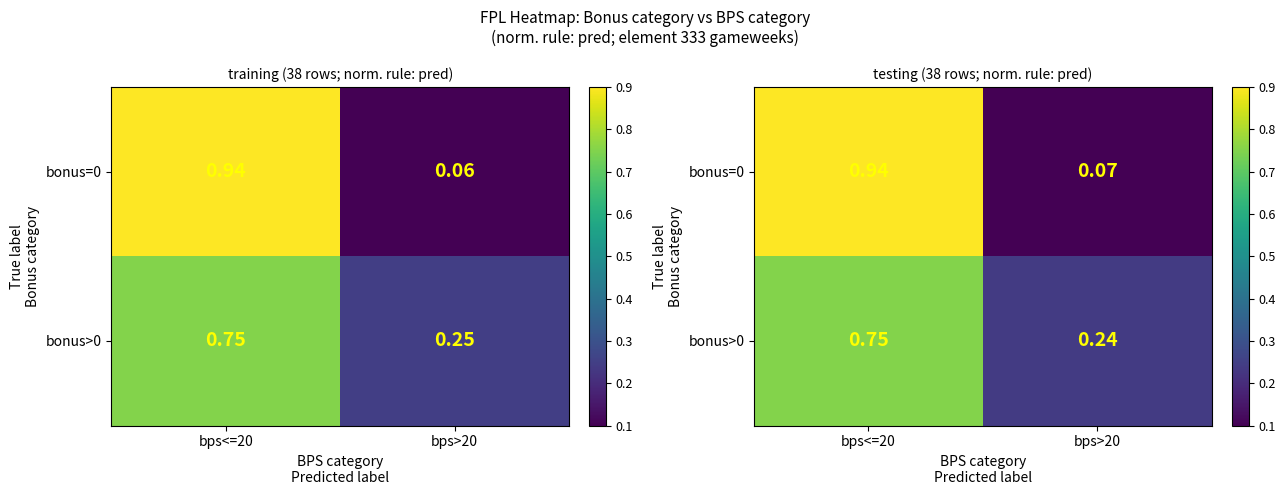

At which label does bonus=0 reach its peak?

bps<=20